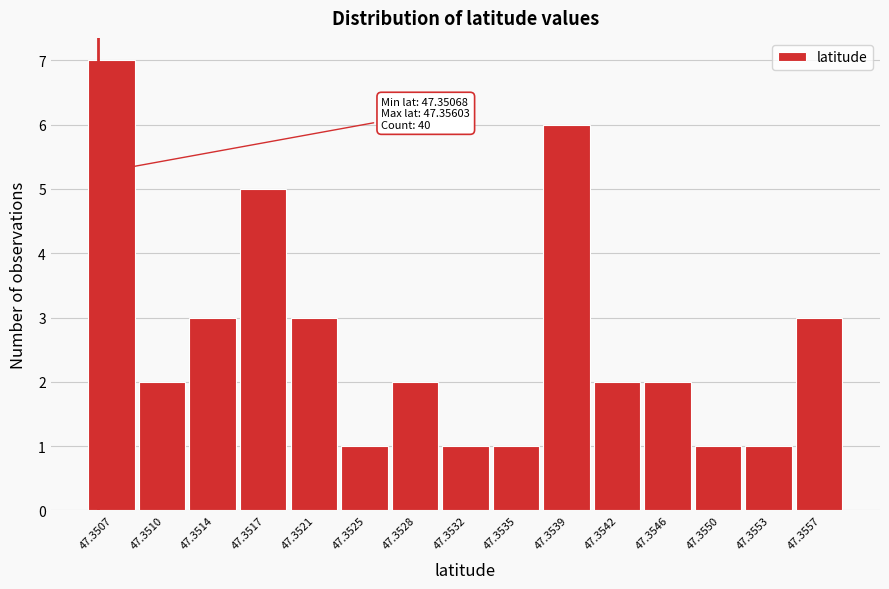

Reading right to left, transcribe all the data shown in this chart.

47.3557=3	47.3553=1	47.3550=1	47.3546=2	47.3542=2	47.3539=6	47.3535=1	47.3532=1	47.3528=2	47.3525=1	47.3521=3	47.3517=5	47.3514=3	47.3510=2	47.3507=7